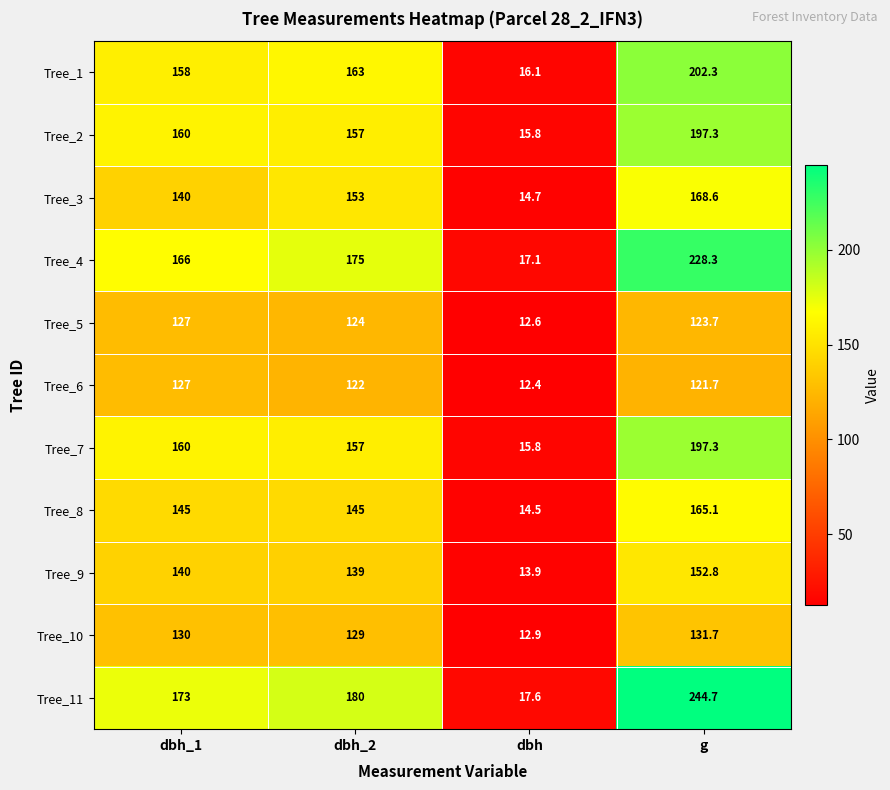

How many values in the Tree_6 series are below 122?

2